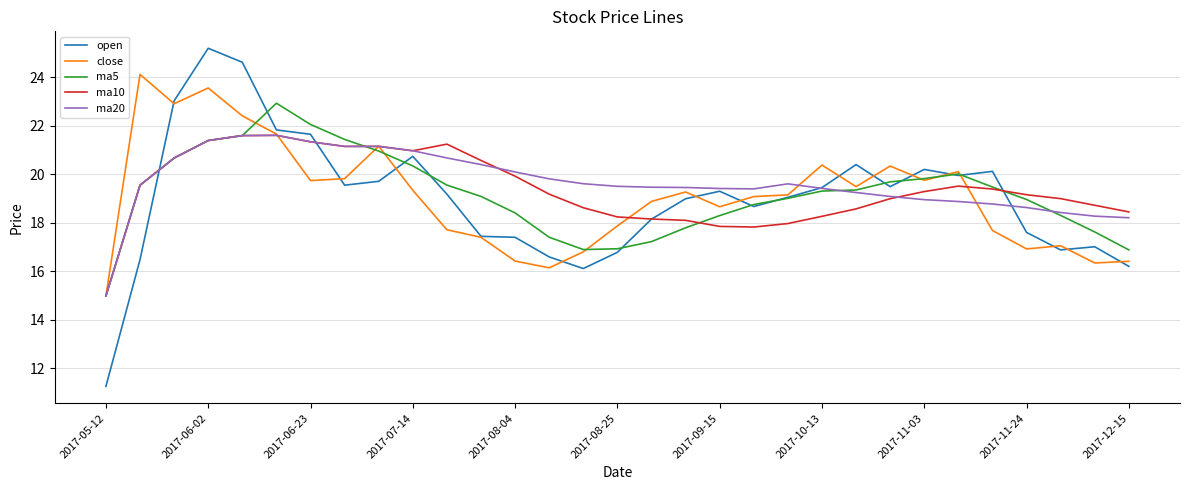

What are all the series names shown in the legend?

open, close, ma5, ma10, ma20